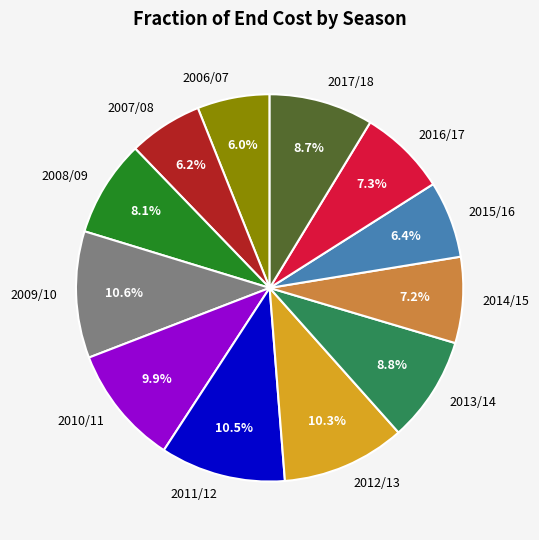

Approximately how many times larger is the value at 2017/18 compared to 2013/14?

1.0